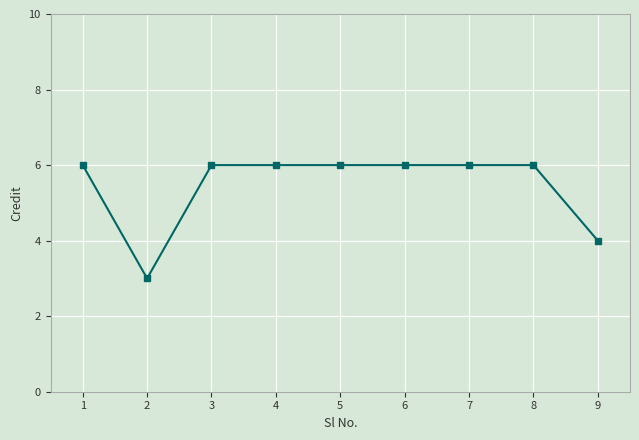

How many categories are shown in the chart?

9